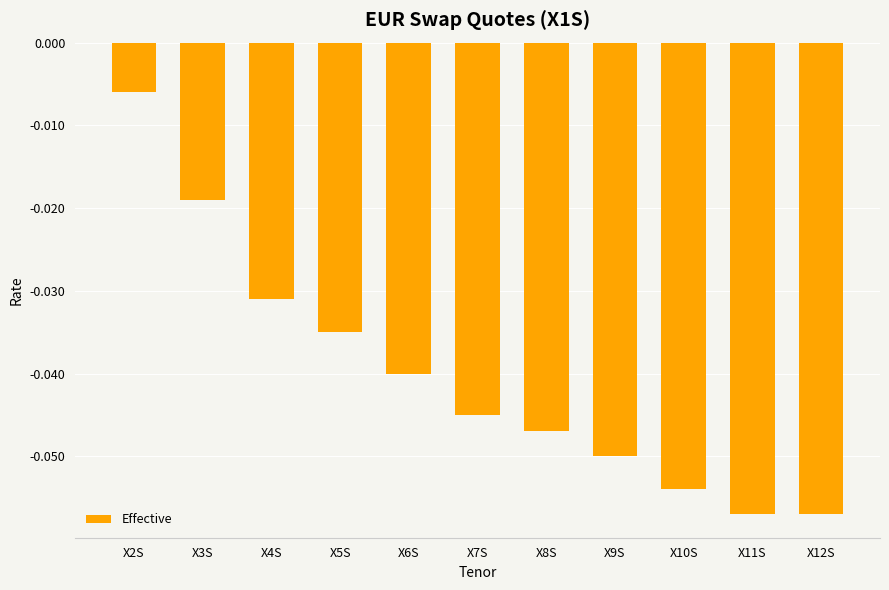

Does the chart contain stacked bars?

No